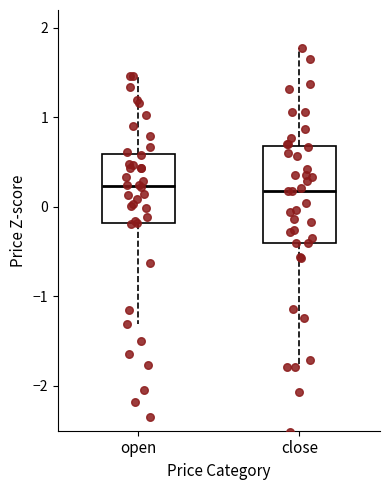

Reading left to right, transcribe this box plot: for each box, give where its median line is, the range the box spans, and where its two whiskers end, as read against the y-axis. The values are not printed on the chart, so give them approximately, as read against the axis.

open: median 0.2, box -0.2 to 0.6, whiskers -1.3 to 1.5
close: median 0.2, box -0.4 to 0.7, whiskers -1.8 to 1.8